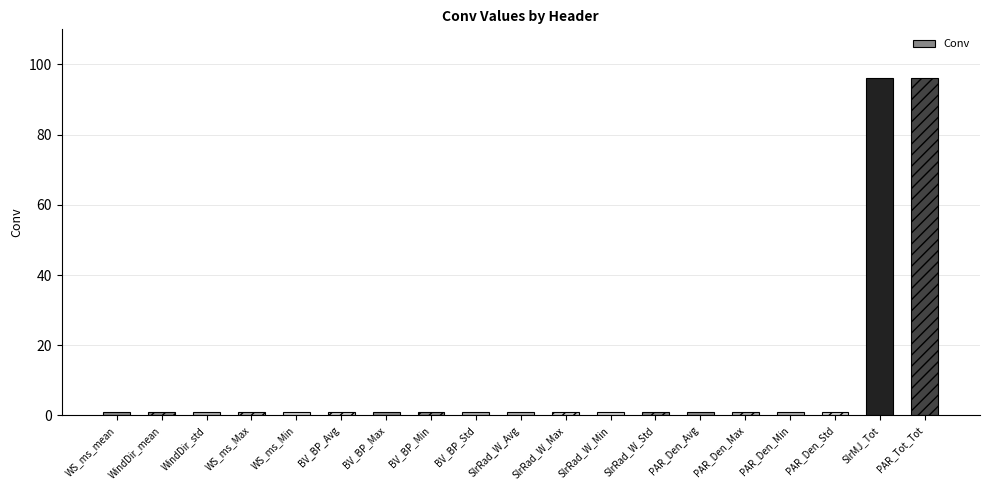

Reading left to right, what are all the values shown in this chart?

WS_ms_mean=1	WindDir_mean=1	WindDir_std=1	WS_ms_Max=1	WS_ms_Min=1	BV_BP_Avg=1	BV_BP_Max=1	BV_BP_Min=1	BV_BP_Std=1	SlrRad_W_Avg=1	SlrRad_W_Max=1	SlrRad_W_Min=1	SlrRad_W_Std=1	PAR_Den_Avg=1	PAR_Den_Max=1	PAR_Den_Min=1	PAR_Den_Std=1	SlrMJ_Tot=96	PAR_Tot_Tot=96